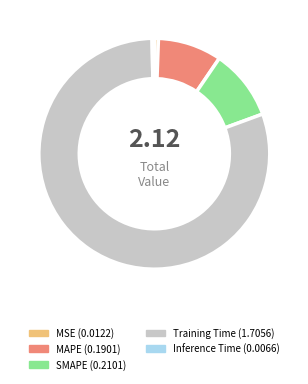

Count the number of slices in the pie.

5